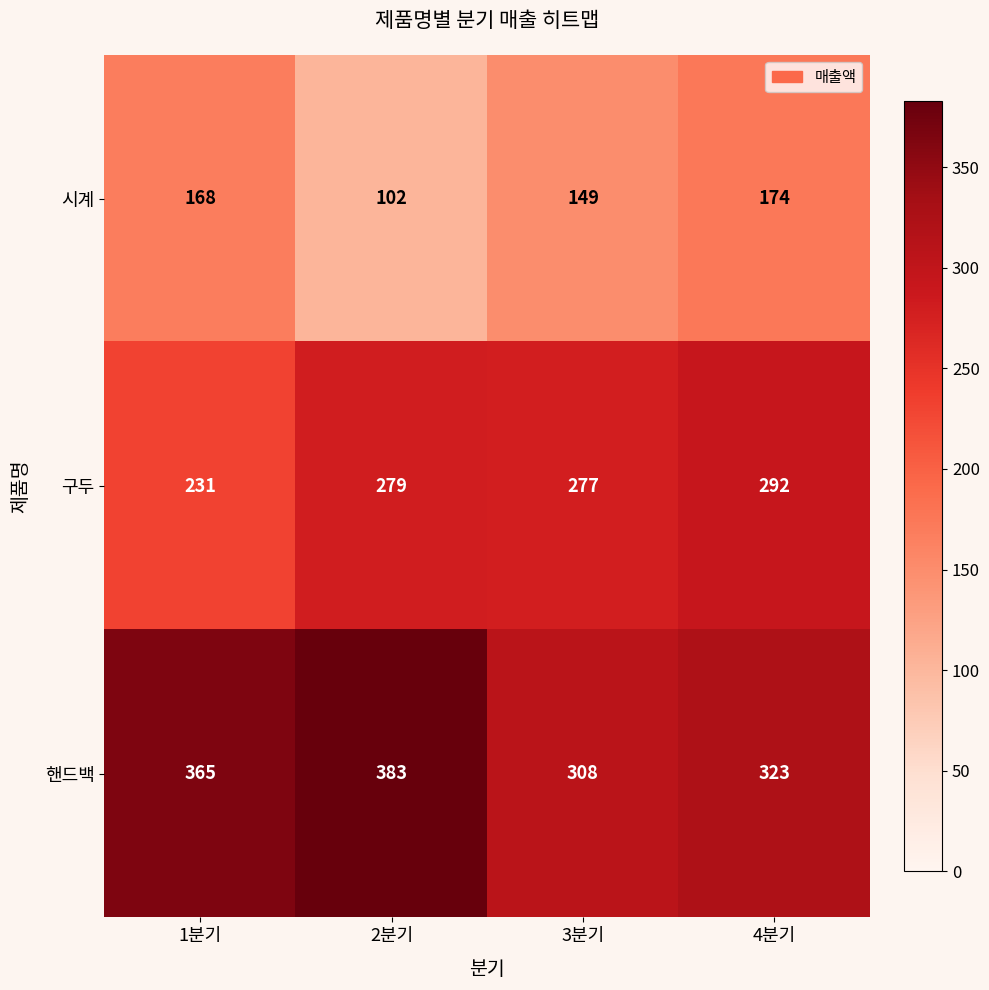

Reading right to left, what are all the values shown in this chart?

시계: 4분기=174	3분기=149	2분기=102	1분기=168
구두: 4분기=292	3분기=277	2분기=279	1분기=231
핸드백: 4분기=323	3분기=308	2분기=383	1분기=365